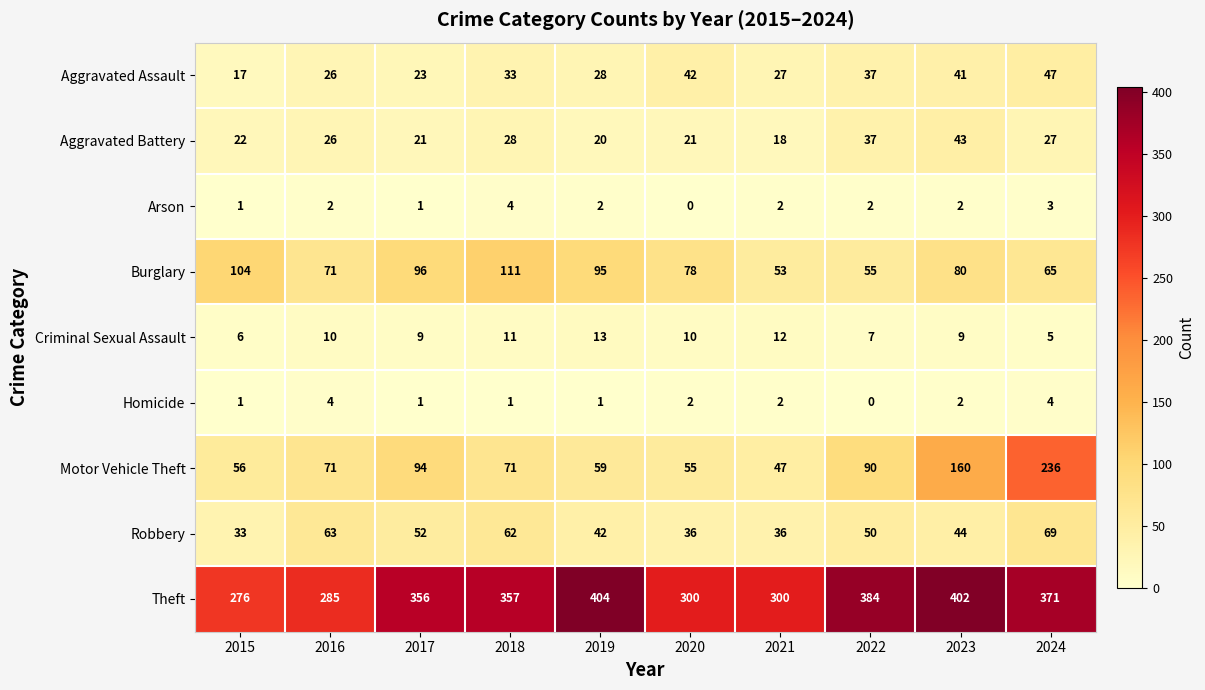

List the labels in order of Aggravated Assault value, smallest first.

2015, 2017, 2016, 2021, 2019, 2018, 2022, 2023, 2020, 2024